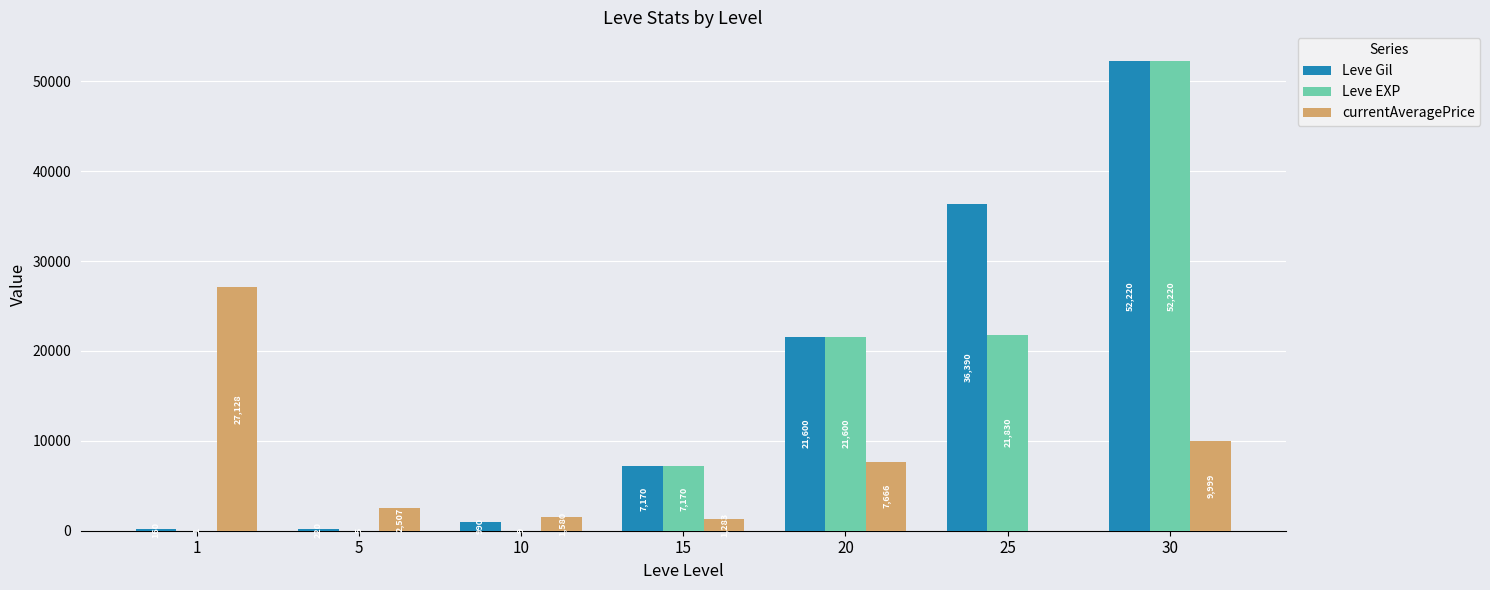

What is the average value of the Leve EXP series?

14691